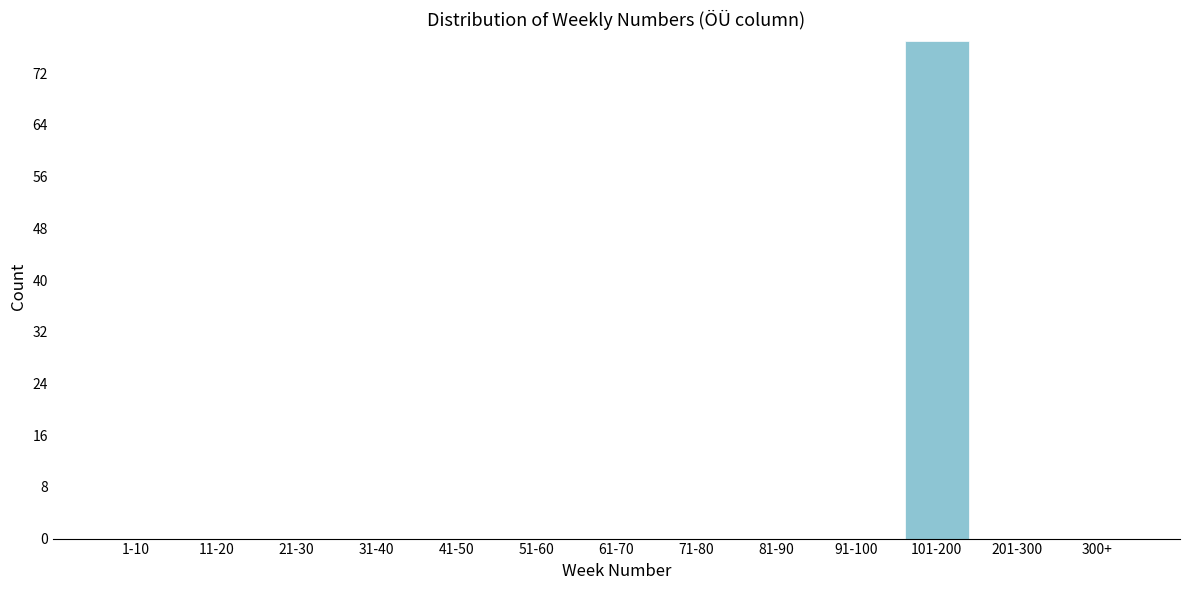

Reading left to right, what are all the values shown in this chart?

1-10=0	11-20=0	21-30=0	31-40=0	41-50=0	51-60=0	61-70=0	71-80=0	81-90=0	91-100=0	101-200=77	201-300=0	300+=0